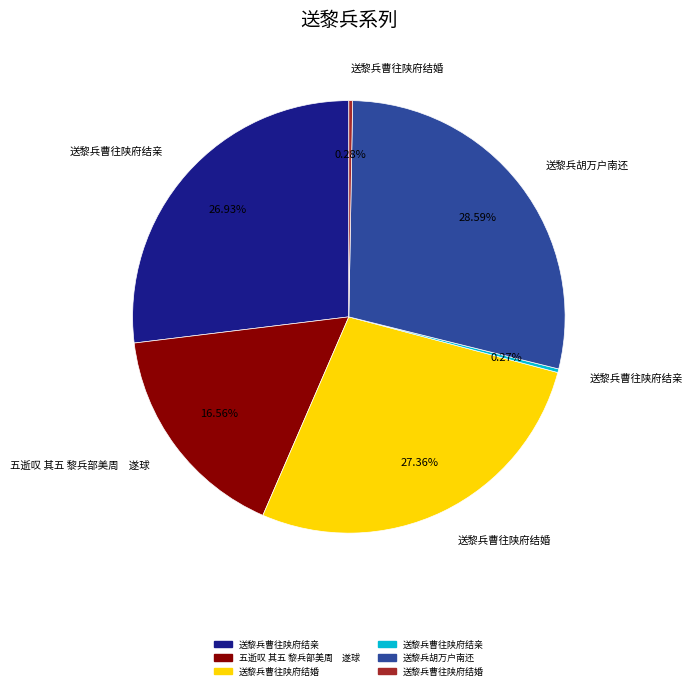

Is there a majority slice in this chart?

No